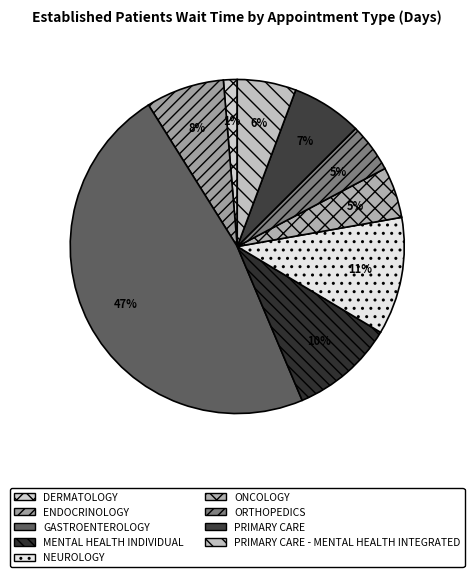

Does ONCOLOGY account for over 50% of the chart?

No